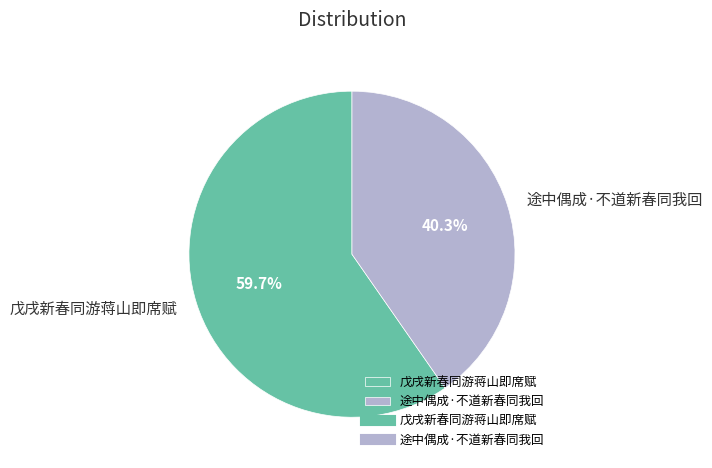

To the nearest percent, what is the combined percentage of 途中偶成·不道新春同我回 and 戊戌新春同游蒋山即席赋?

100%